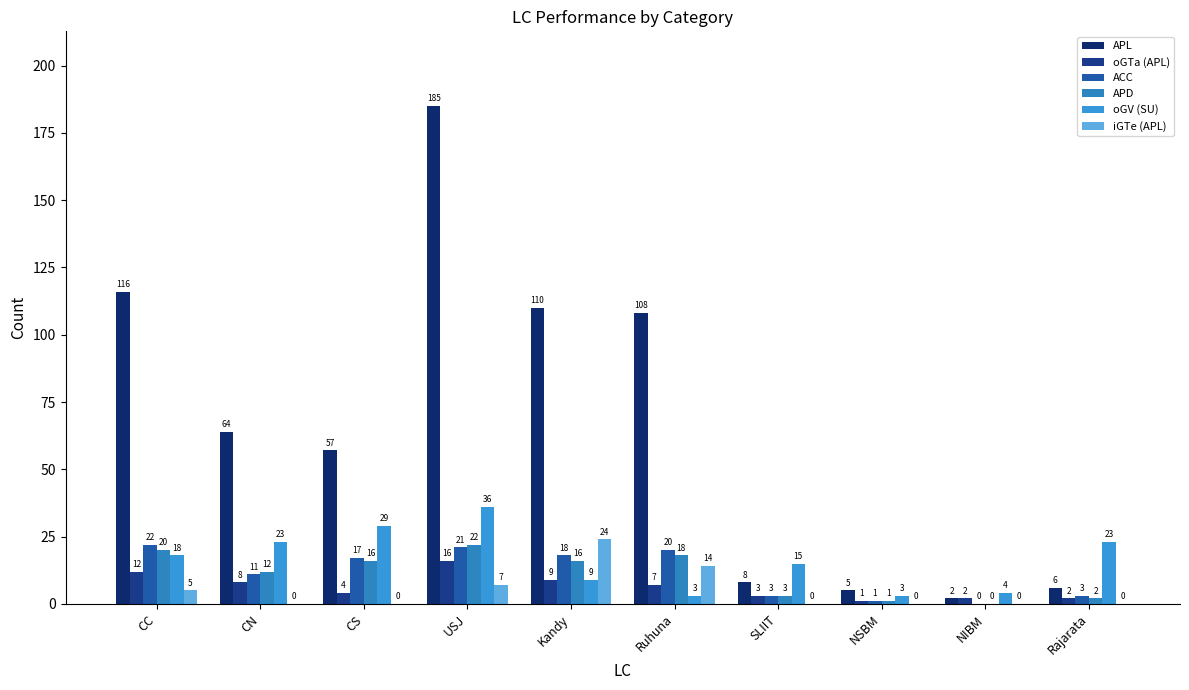

Which series has the largest total across all categories?

APL